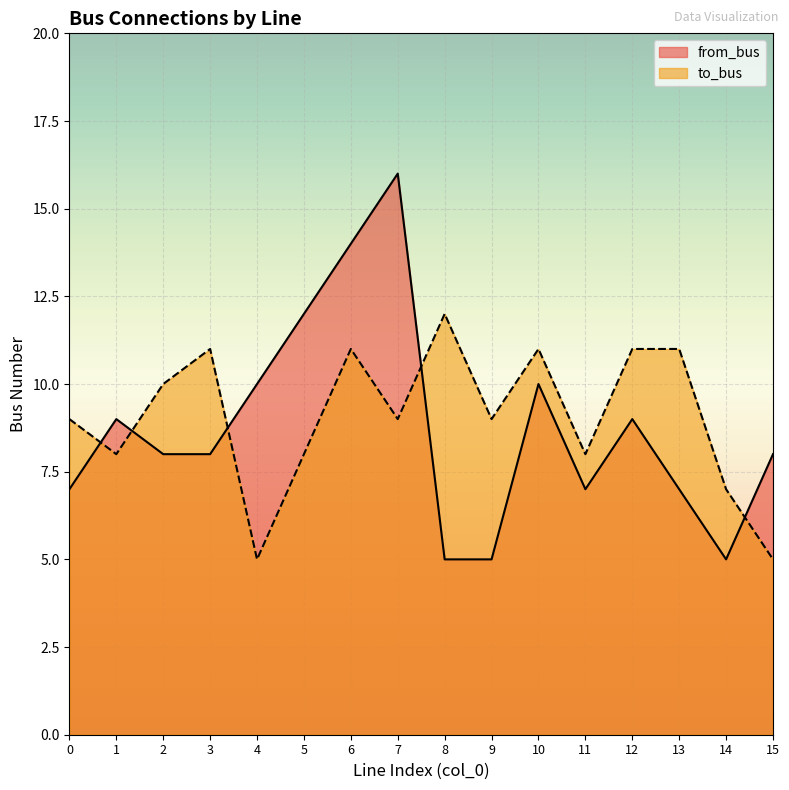

What is the approximate value of to_bus at 9?

9